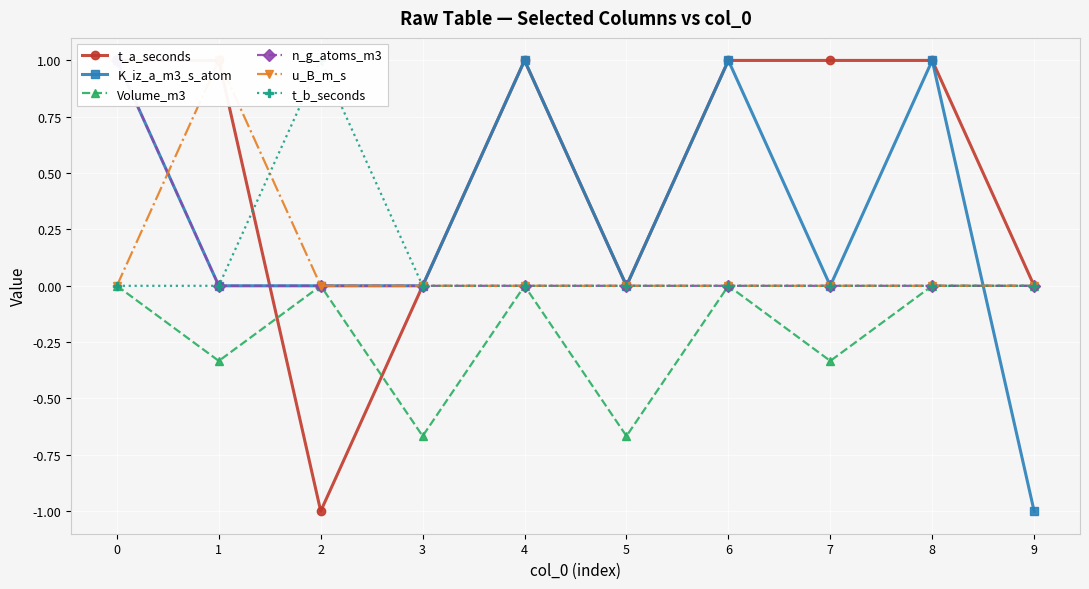

The u_B_m_s series shows 1.0 at 1. True or false?

True